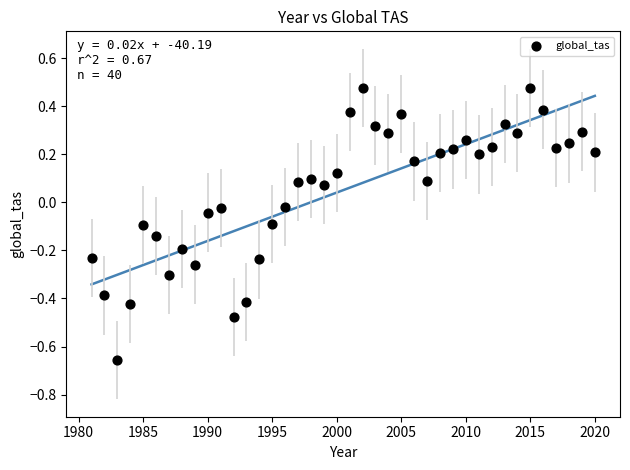

What is the range of Y values (max minus min)?

1.1